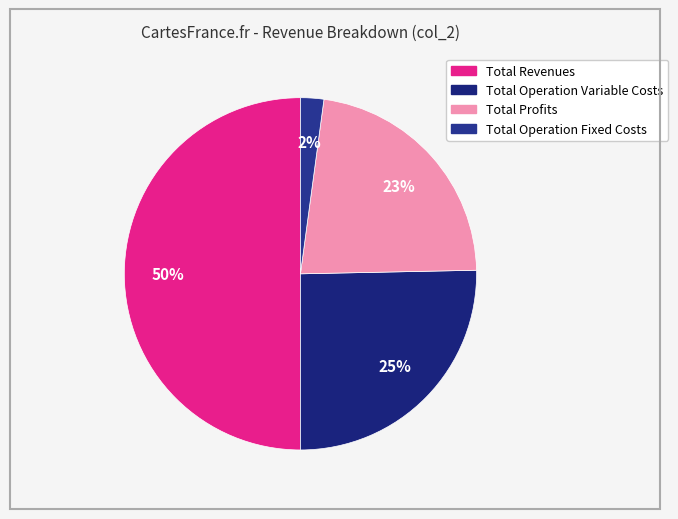

How many segments does this pie chart have?

4